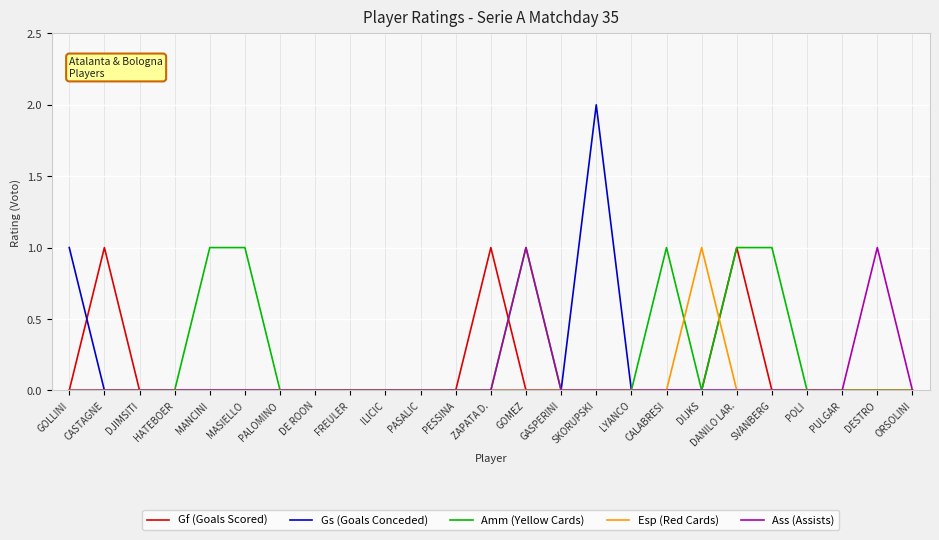

True or false: Gf (Goals Scored) and Amm (Yellow Cards) cross at least once.

True